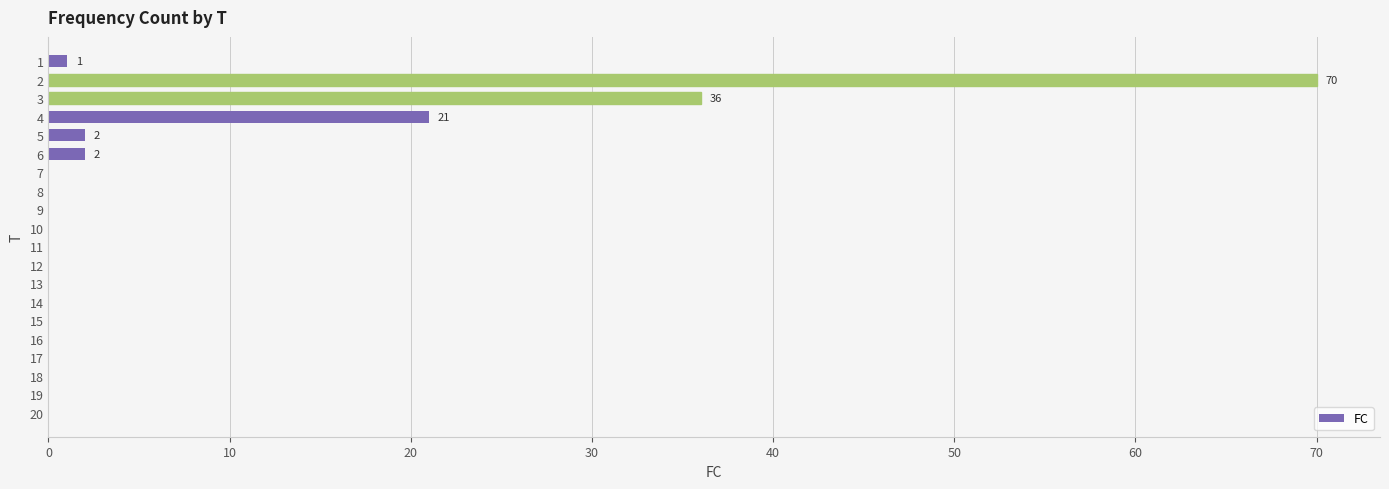

How many series are shown in this chart?

1